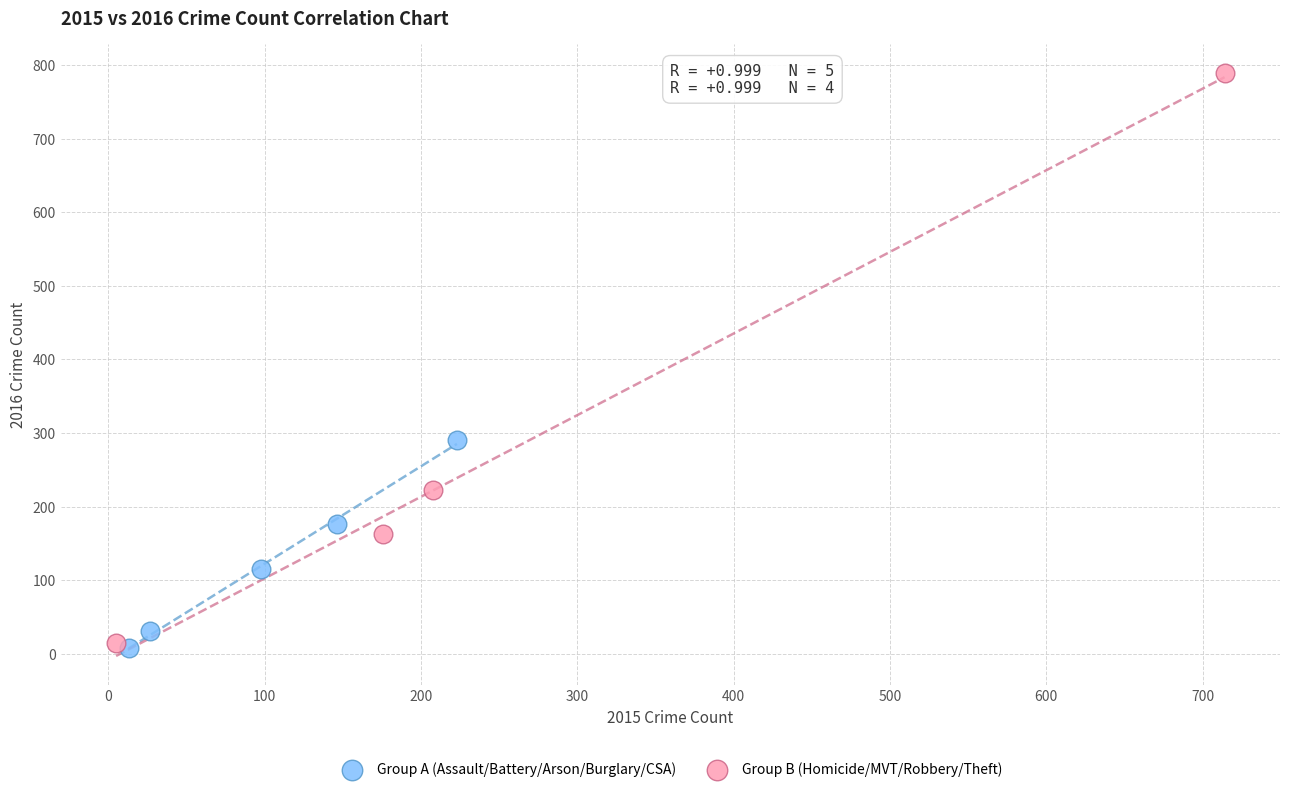

Which series reaches the maximum Y coordinate?

Group B (Homicide/MVT/Robbery/Theft)